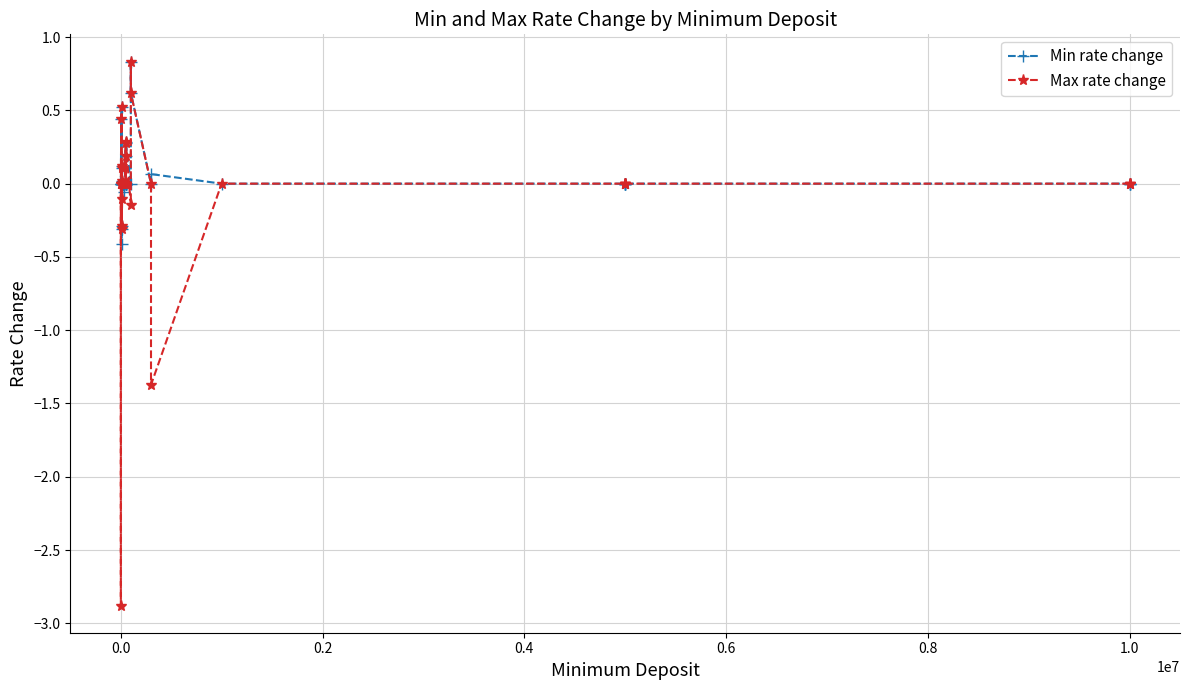

Rank the series at 0.8 from lowest to highest value.

Min rate change, Max rate change